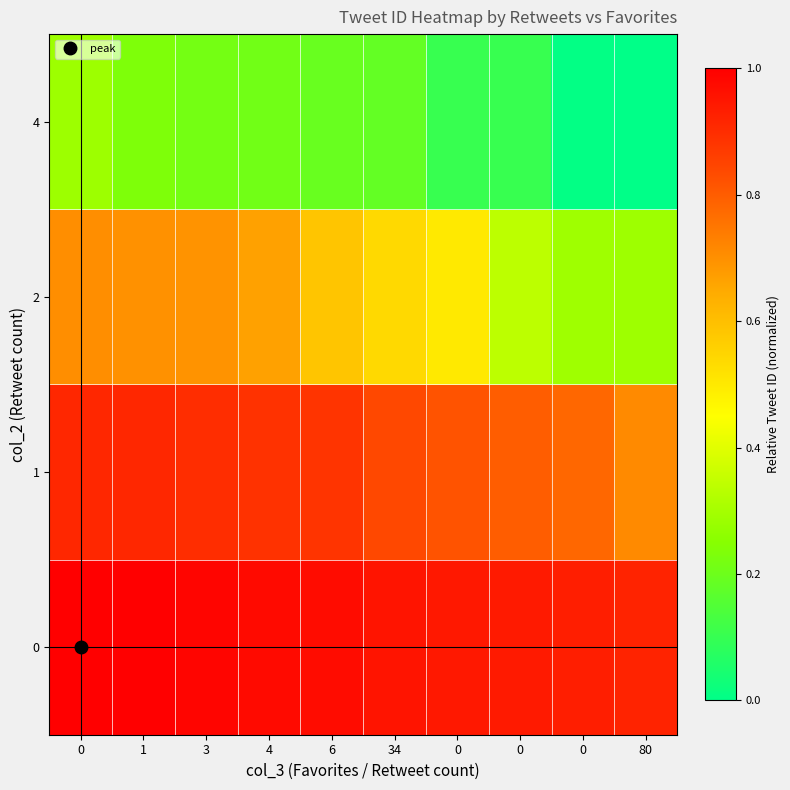

Which has a higher value, 4 or 34?

4